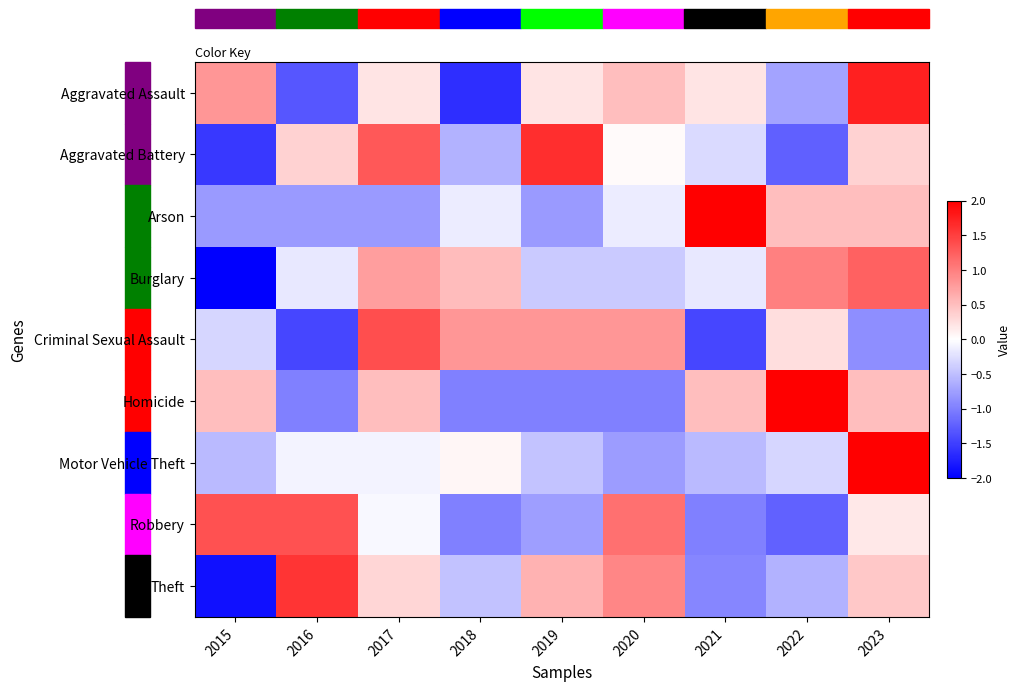

What is the minimum value shown in the chart?

-2.3